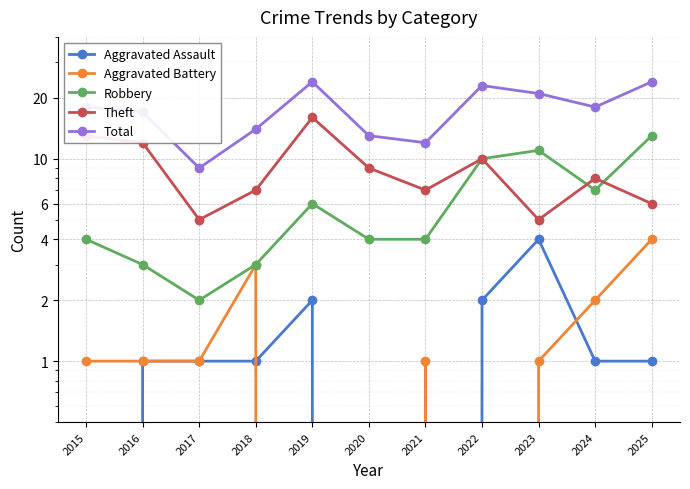

Does the chart display data point markers on the line(s)?

Yes